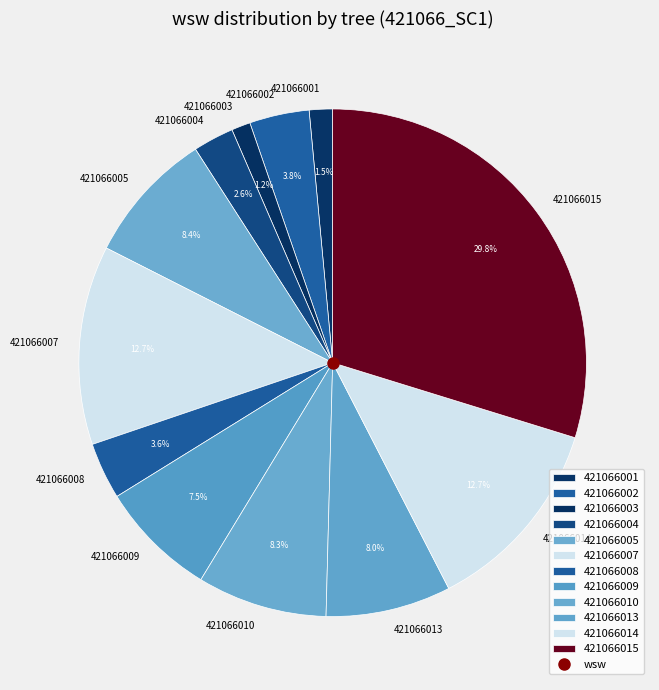

To the nearest percent, what is the average slice percentage?

8%